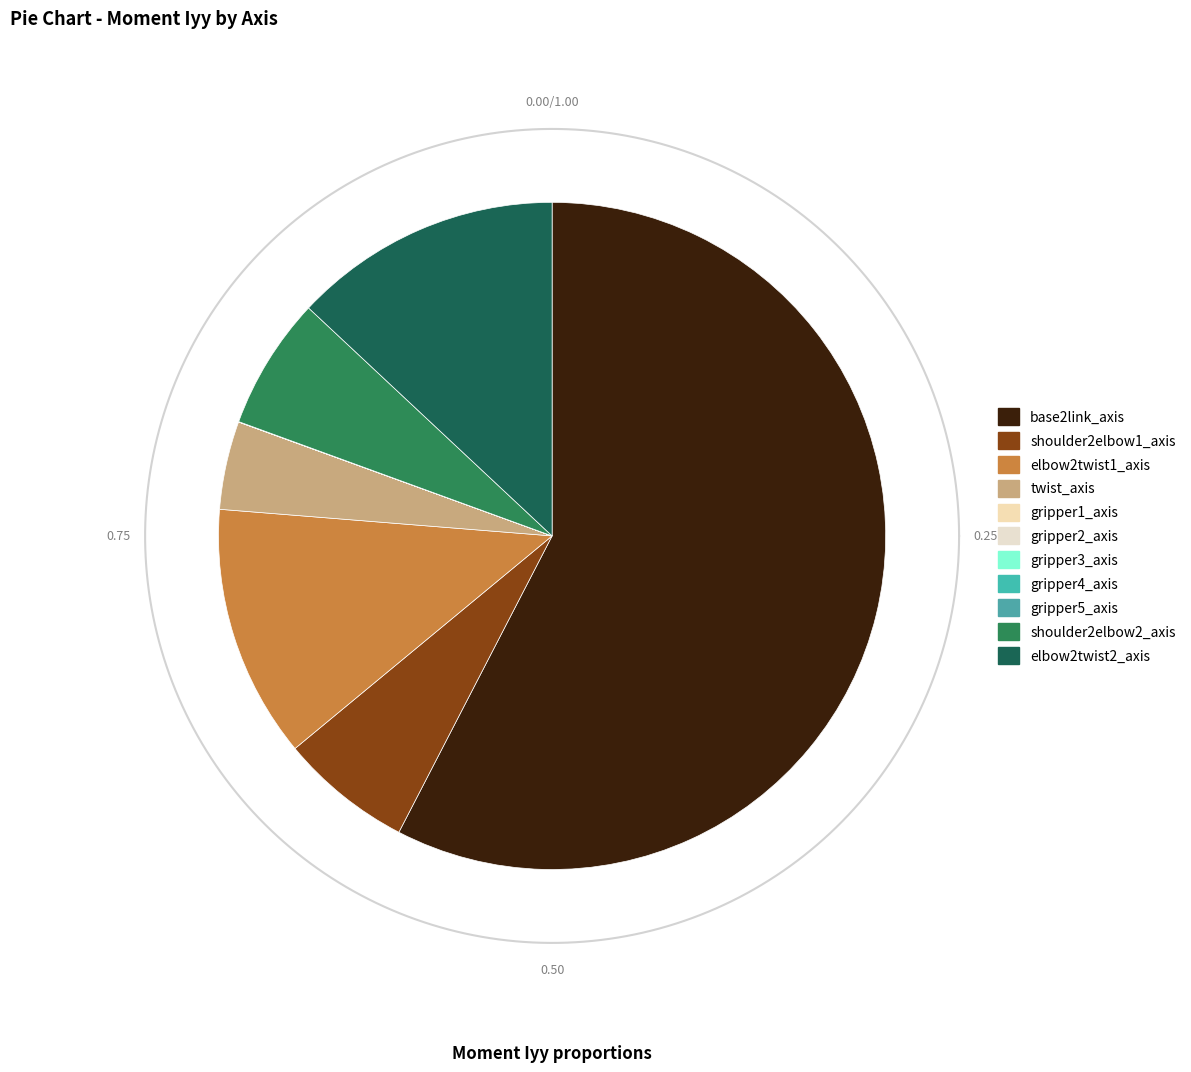

To the nearest percent, what is the difference between the gripper2_axis <Gripper2-1> and twist_axis <Articulacion 3.1-1> slice percentages?

4%